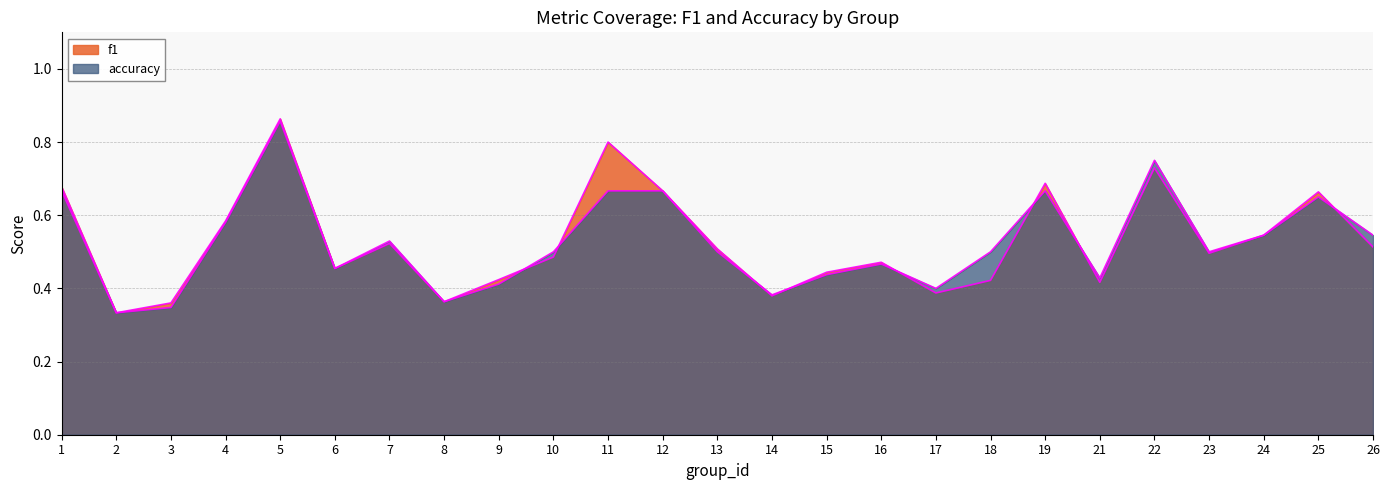

The accuracy series shows 0.7 at 10. True or false?

False